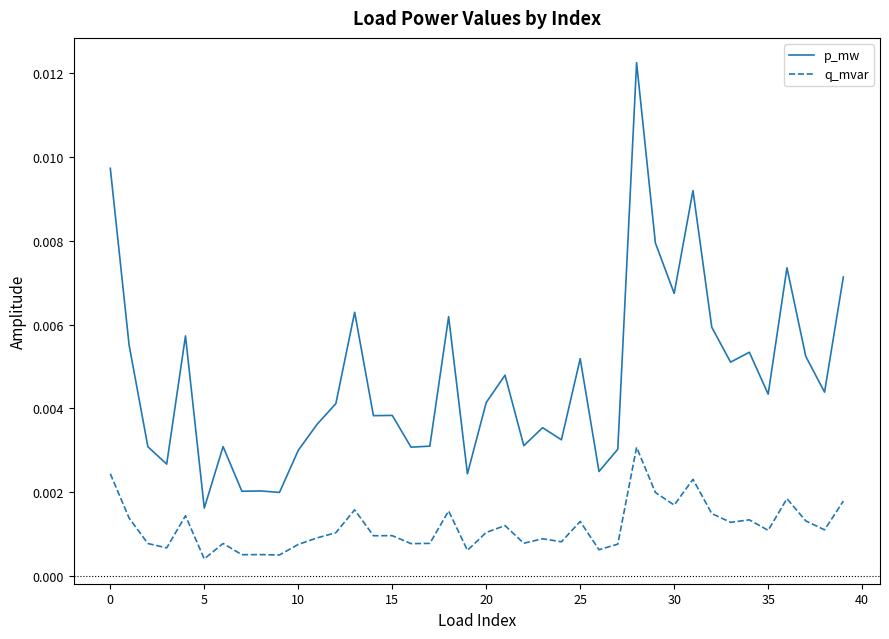

Which series has the largest total across all categories?

p_mw